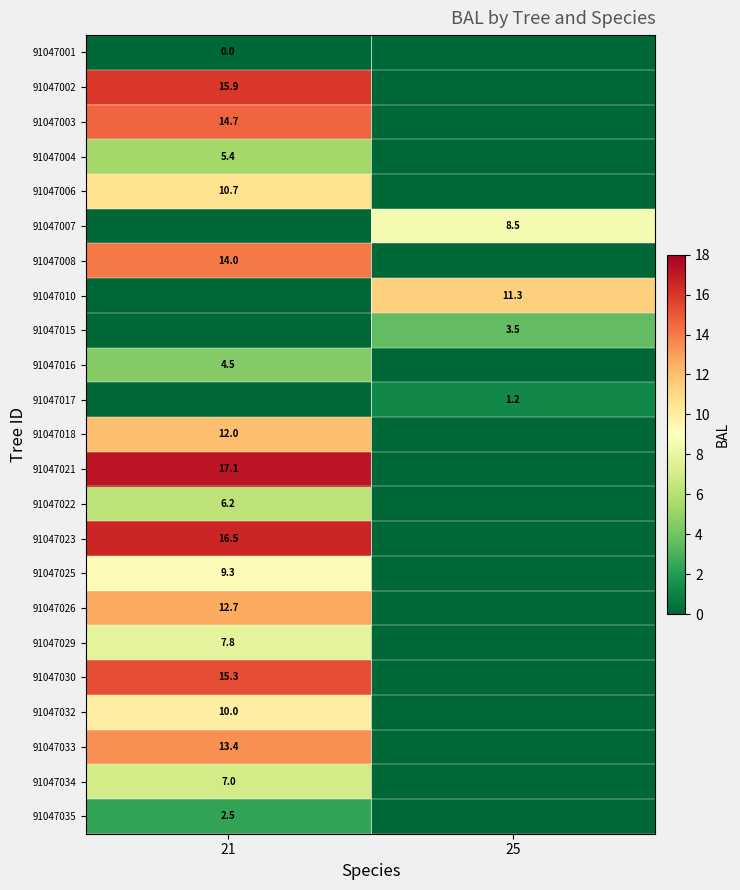

What is the greatest value displayed?

17.1